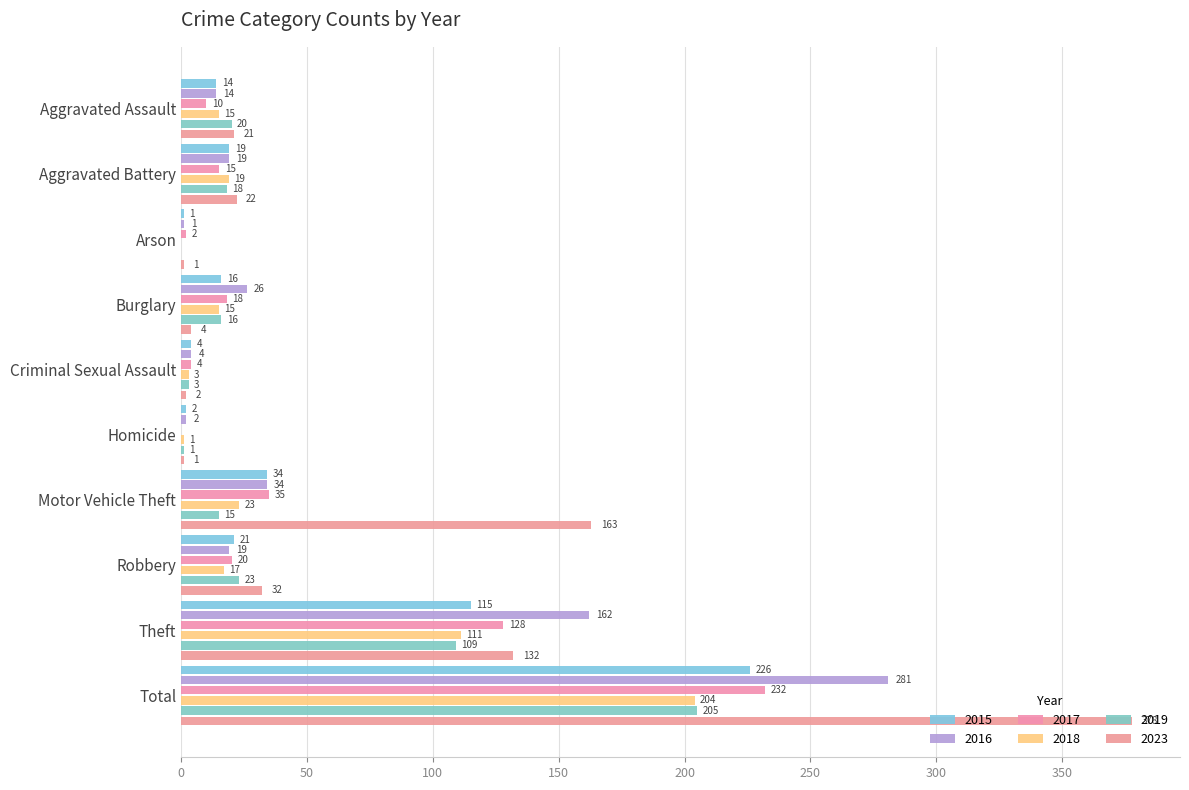

Between Motor Vehicle Theft and Aggravated Assault, which is larger?

Motor Vehicle Theft